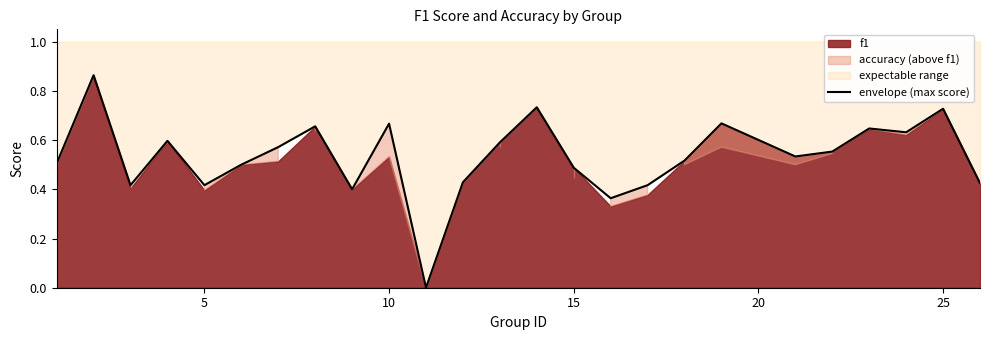

Does the chart display data point markers on the line(s)?

No